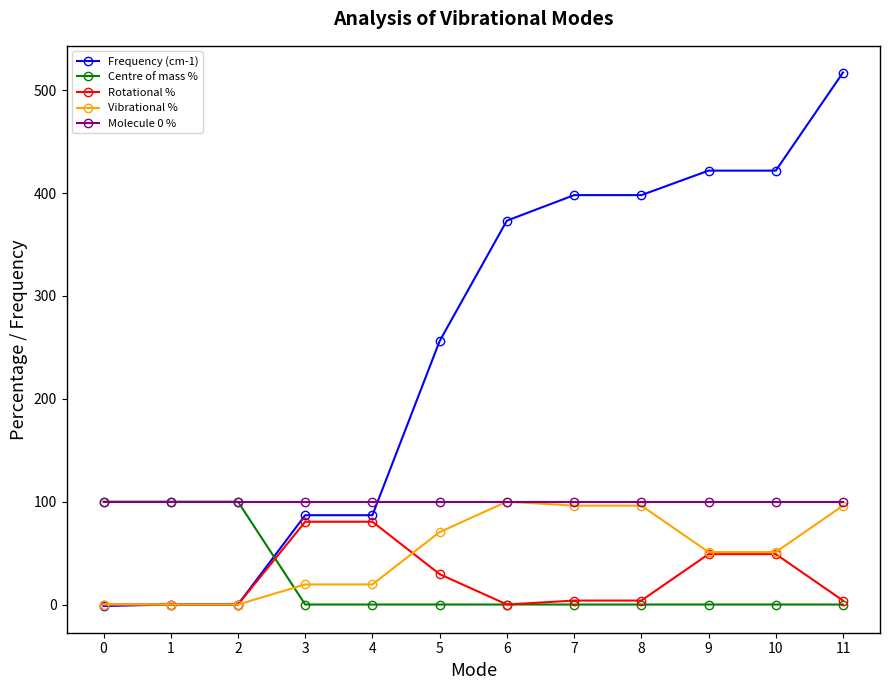

True or false: Rotational % and Molecule 0 % intersect in this chart.

False